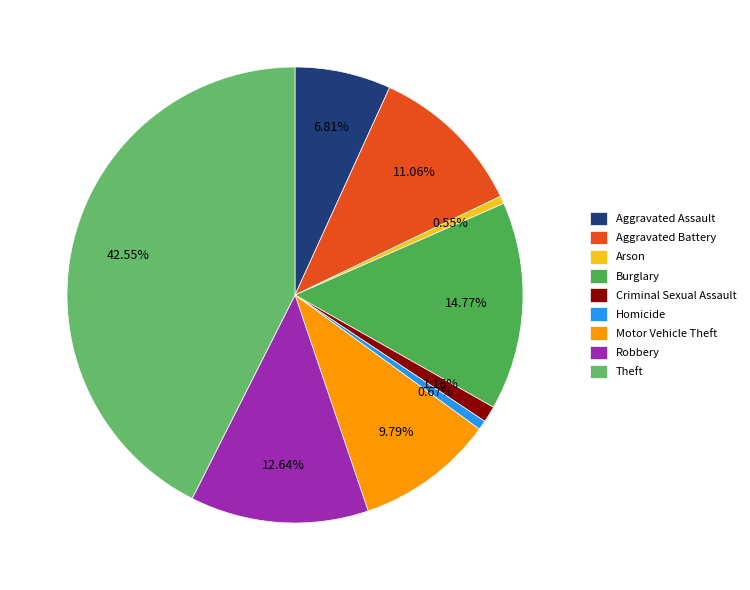

Is there any slice that represents more than half of the pie?

No